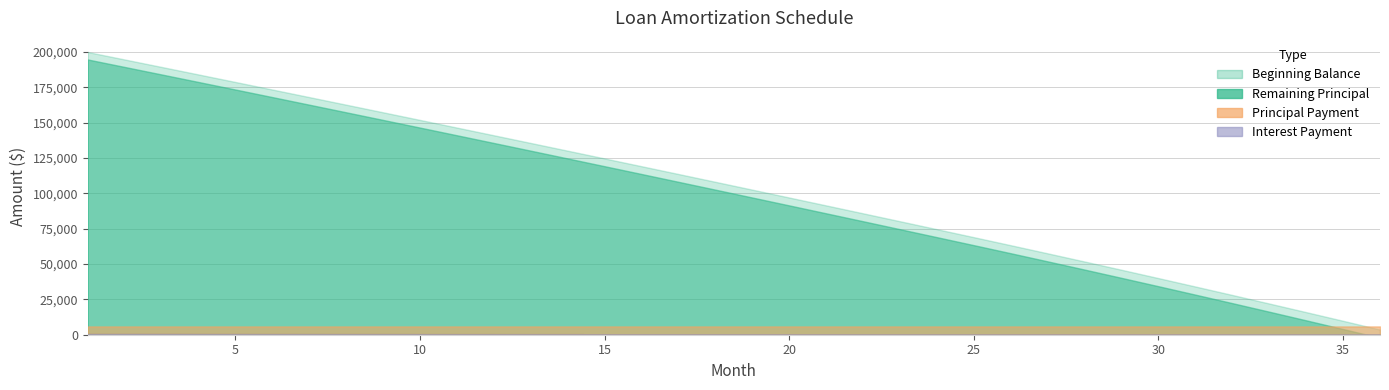

Which has a higher value, 28 or 2?

2